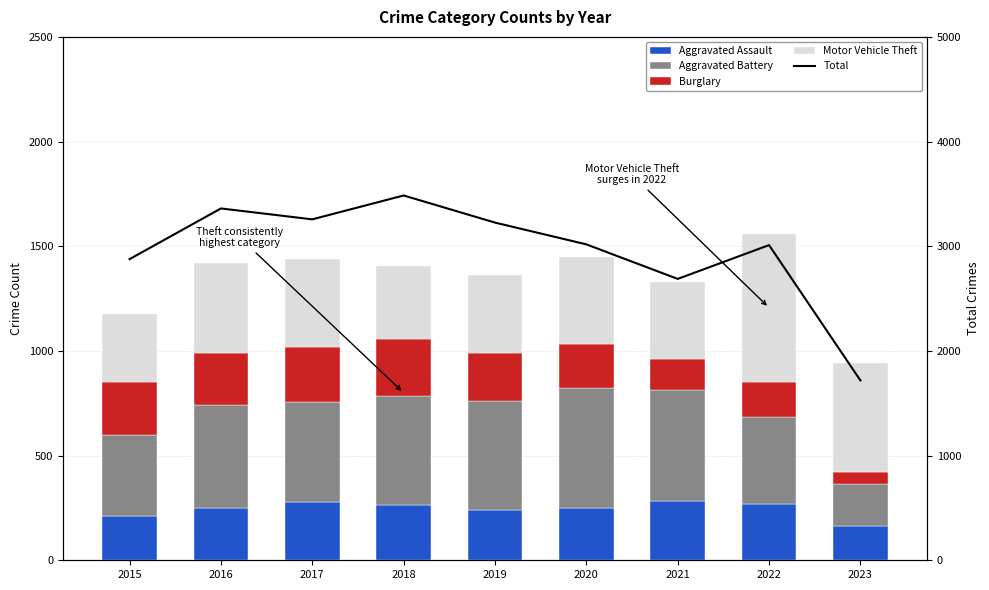

At 2022, list the series in order from smallest to largest.

Burglary, Aggravated Assault, Aggravated Battery, Motor Vehicle Theft, Total